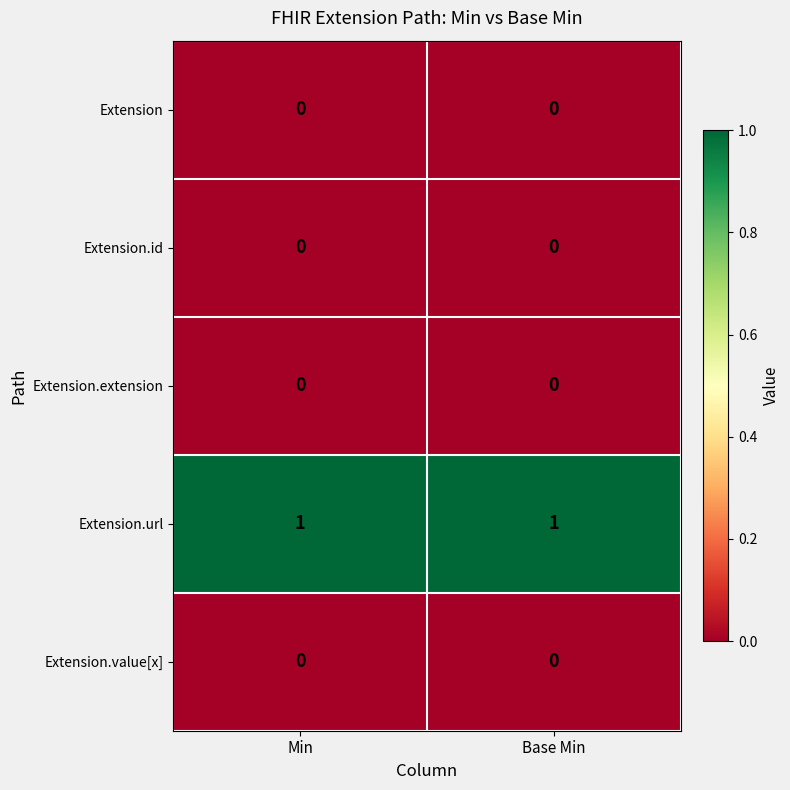

At how many categories does at least one series exceed 0?

2